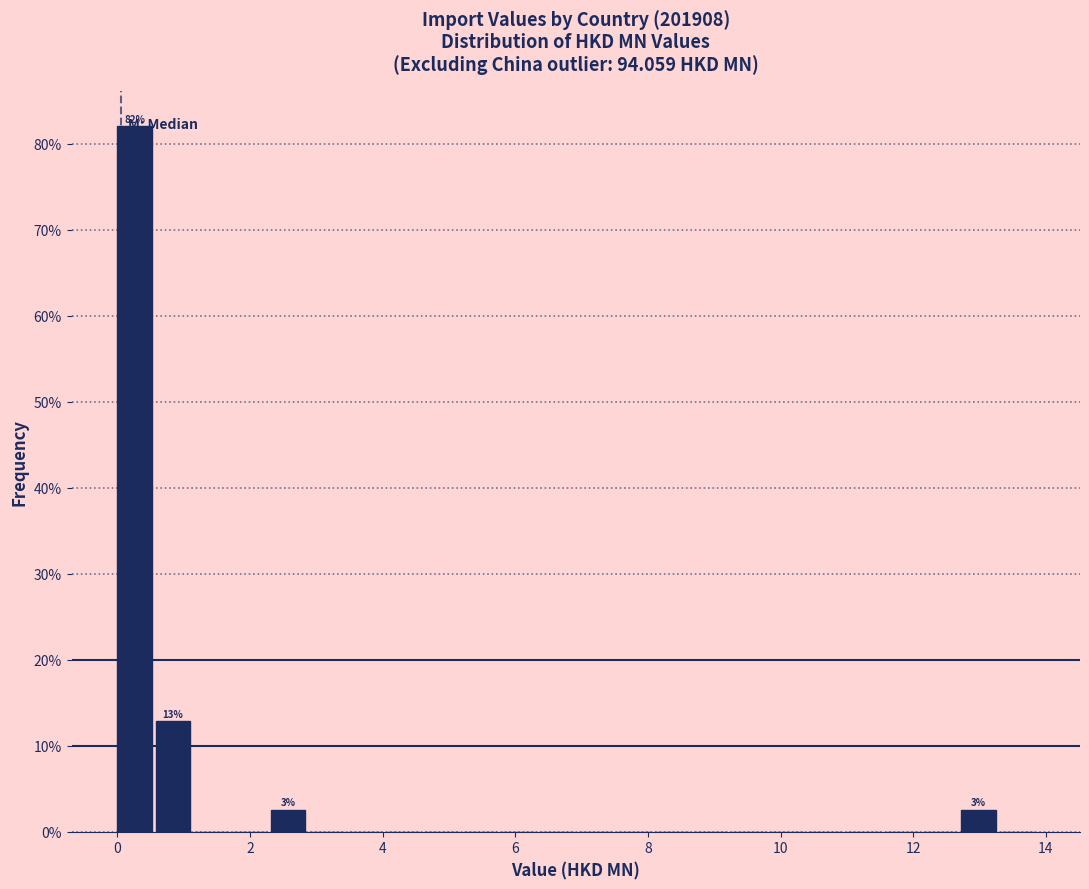

Around what value on the x-axis is the tallest bar? Give the approximate position of its centre, as read against the axis.

0.2